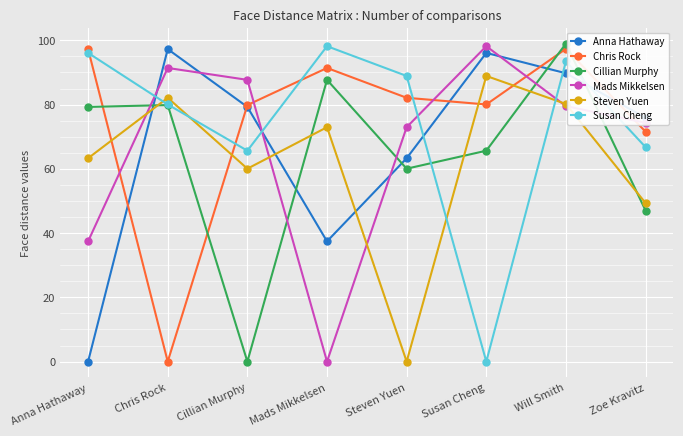

The Susan Cheng series shows 149.4 at Will Smith. True or false?

False